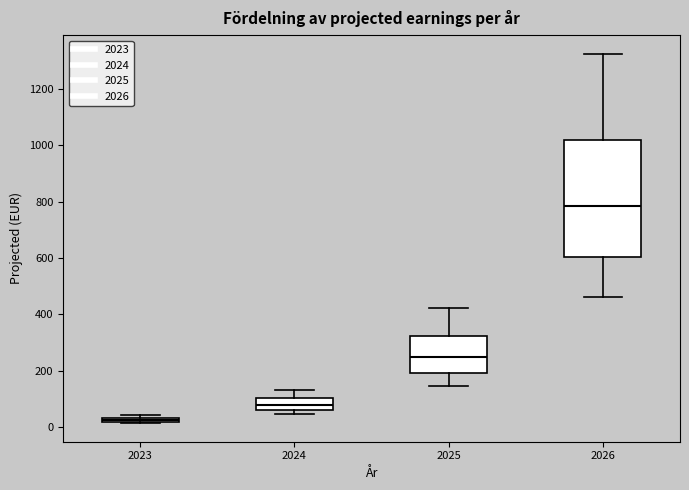

Comparing the boxes themselves (not the whiskers), which one is the tallest?

2026